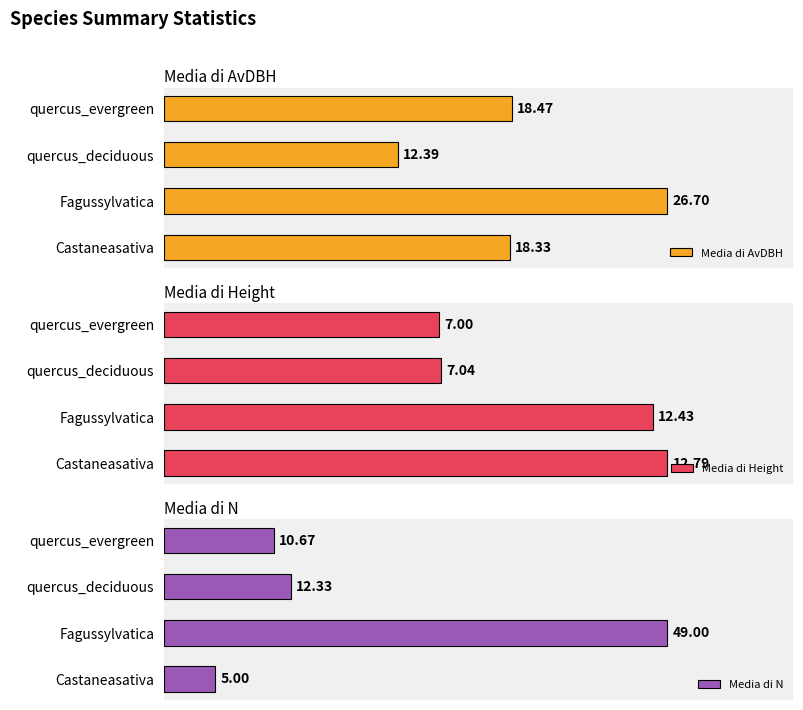

At which label does Media di AvDBH reach its minimum?

quercus_deciduous